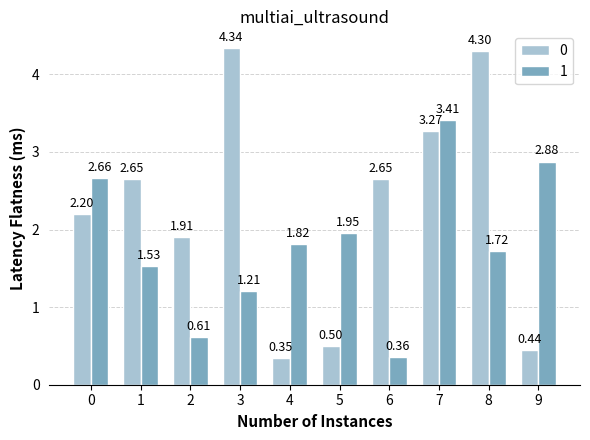

Rank the series at 9 from lowest to highest value.

0, 1